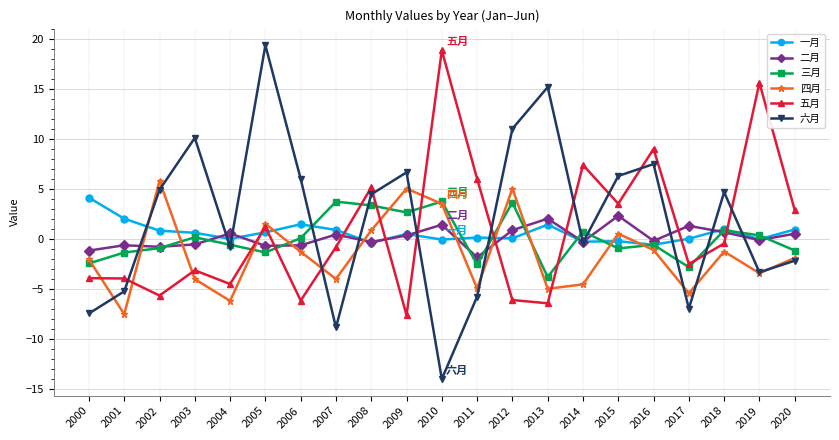

At which category does the chart reach its minimum across all series?

2010